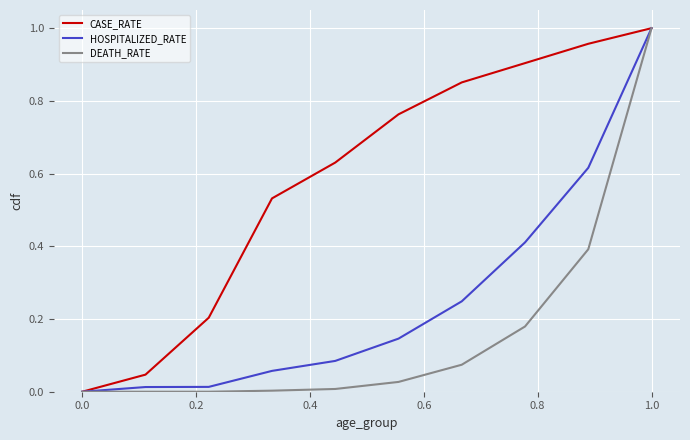

Which series has the largest total across all categories?

CASE_RATE